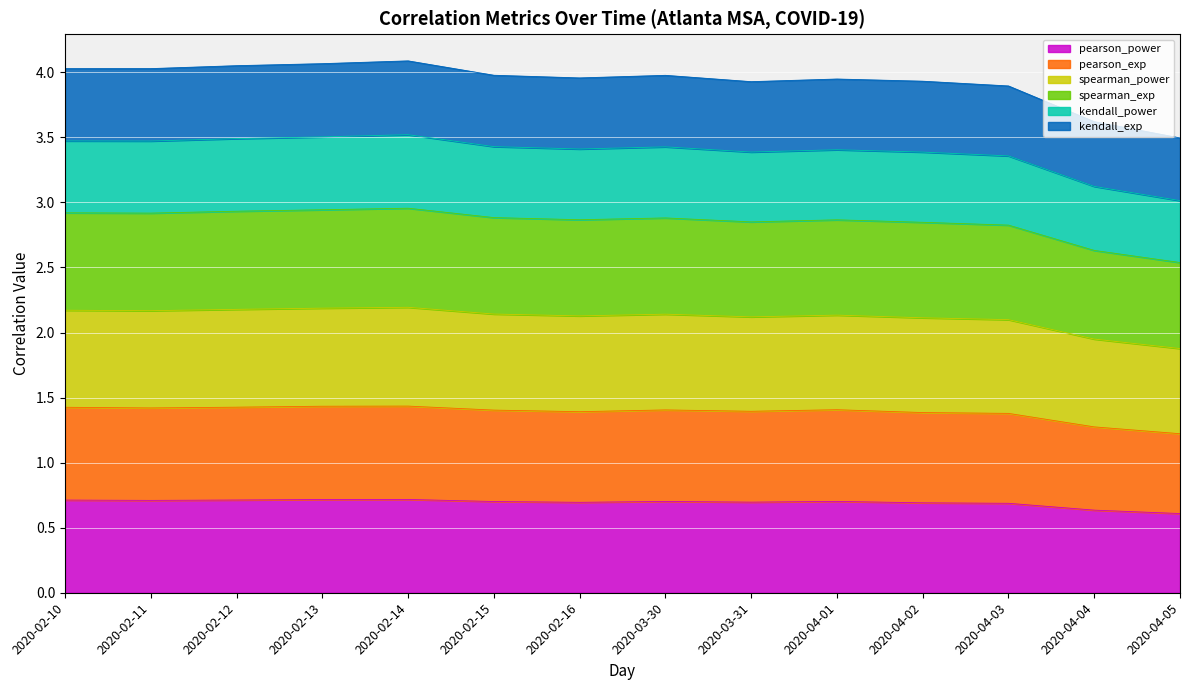

True or false: kendall_exp and pearson_exp intersect in this chart.

False